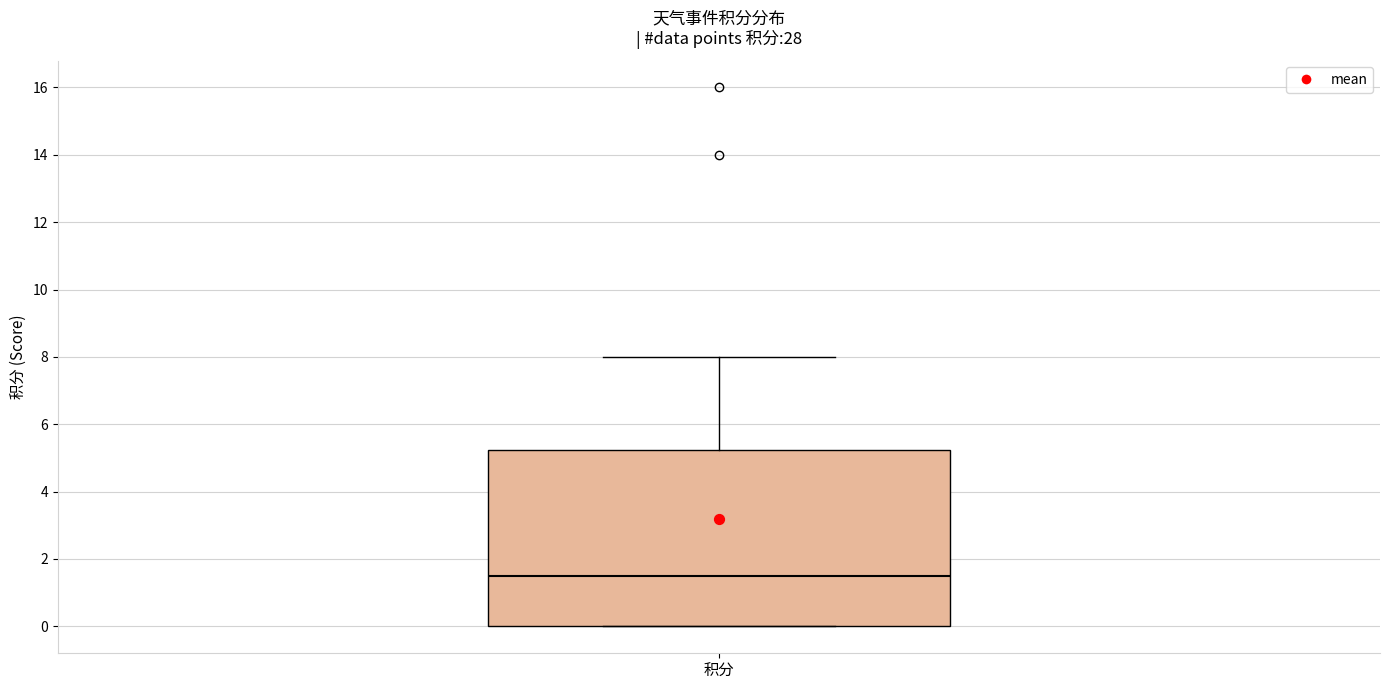

Read this box plot against the y-axis: the position of the median line, the range covered by the box, and the ends of both whiskers. The values are not printed on the chart, so give them approximately, as read against the axis.

median 1.6, box 0.0 to 5.2, whiskers 0.0 to 8.0